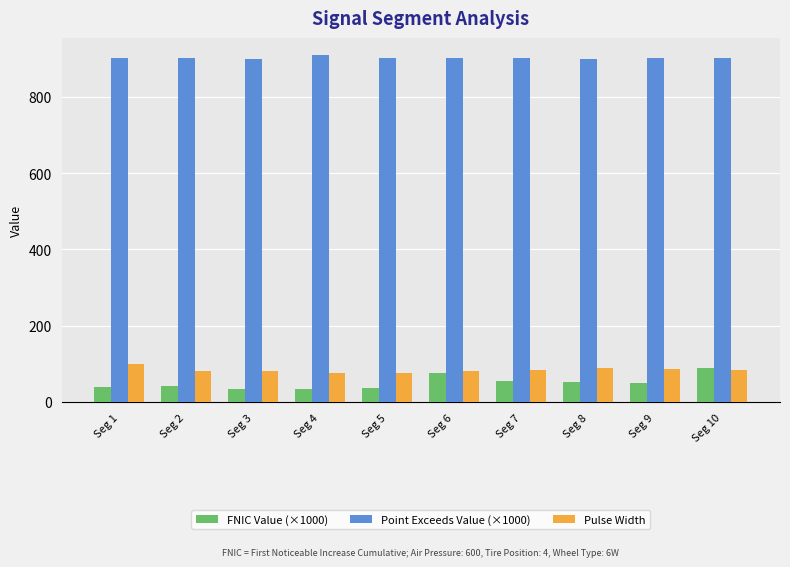

Where does the Pulse Width series first go above 85?

Seg 1